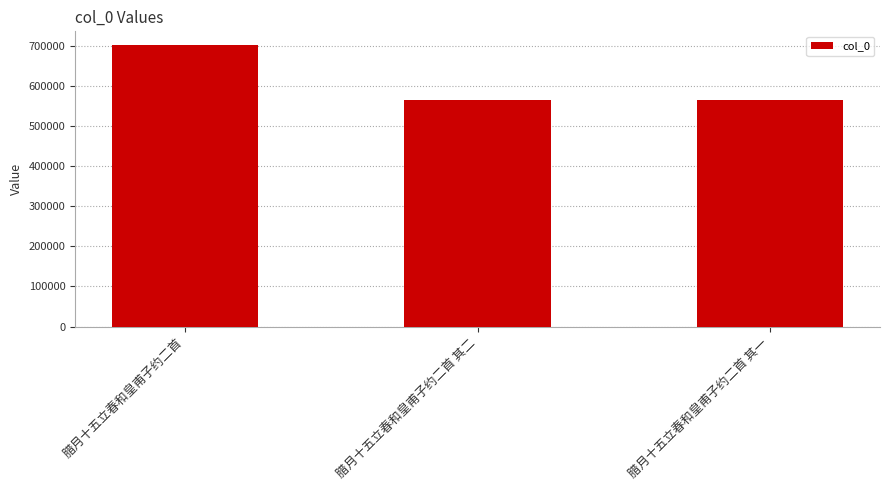

Between 腊月十五立春和皇甫子约二首 and 腊月十五立春和皇甫子约二首 其一, which is larger?

腊月十五立春和皇甫子约二首